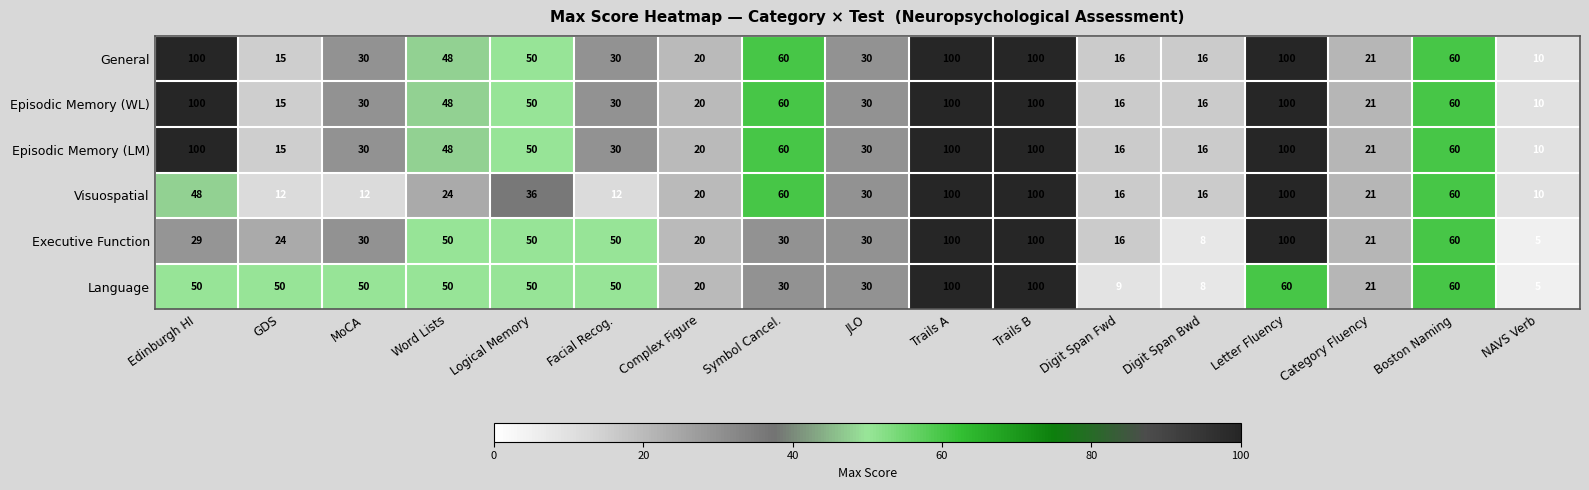

At which label does Episodic Memory (WL) first exceed 30?

Edinburgh HI